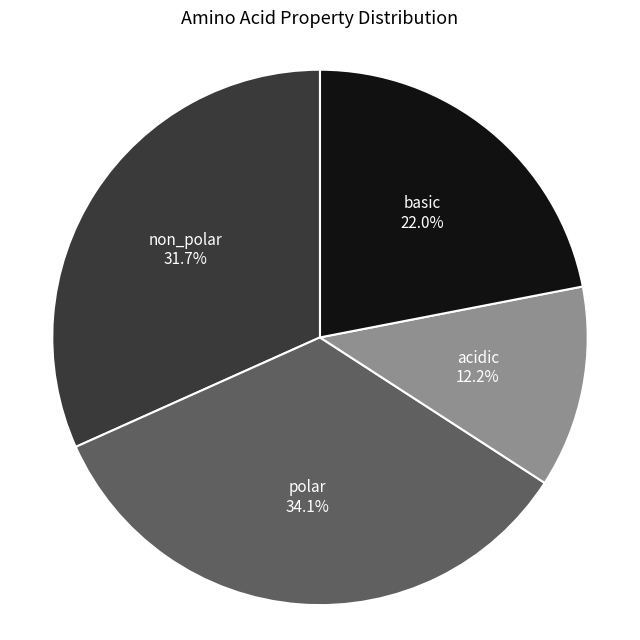

Does non_polar account for over 50% of the chart?

No